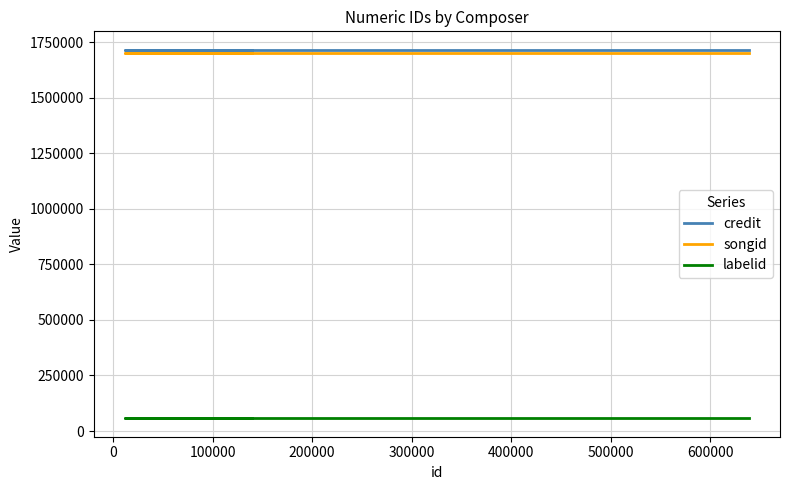

Which series has the widest spread of values?

credit